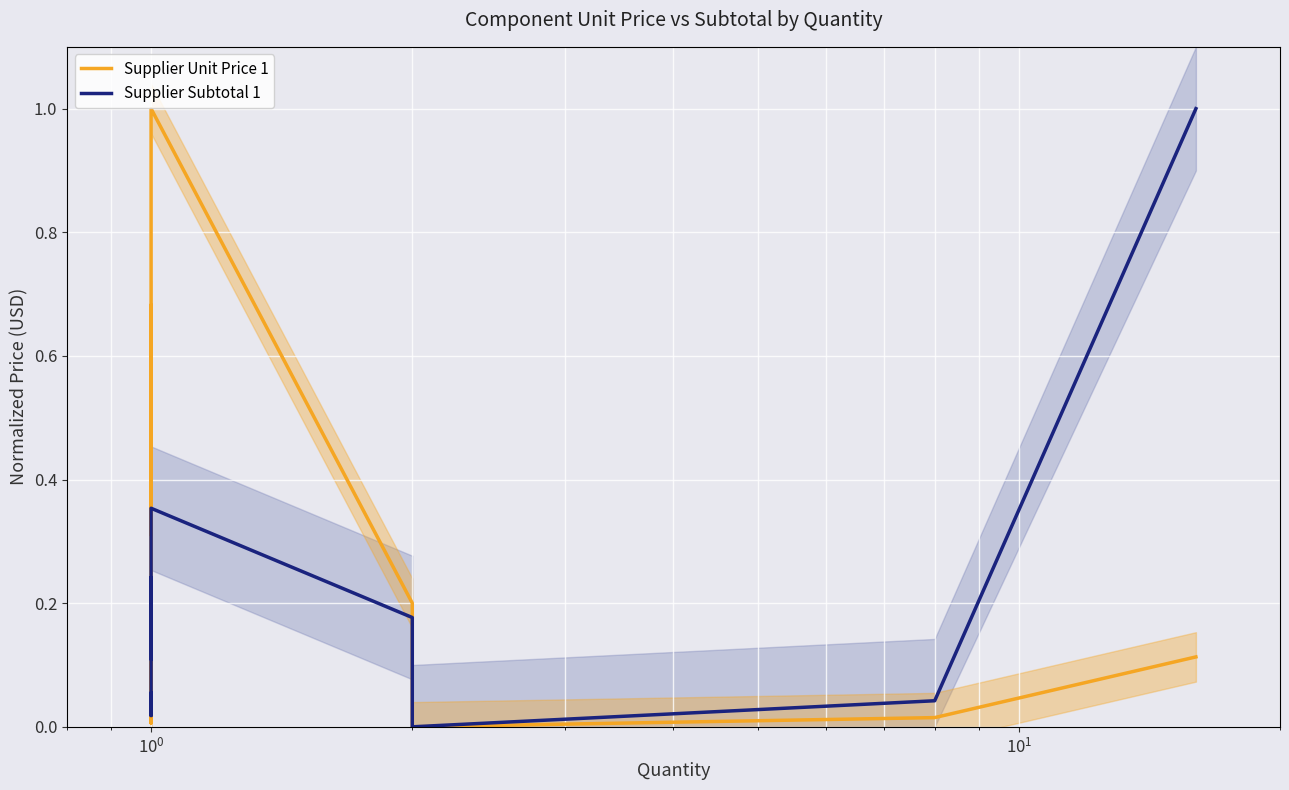

What position from the right is 9?

5